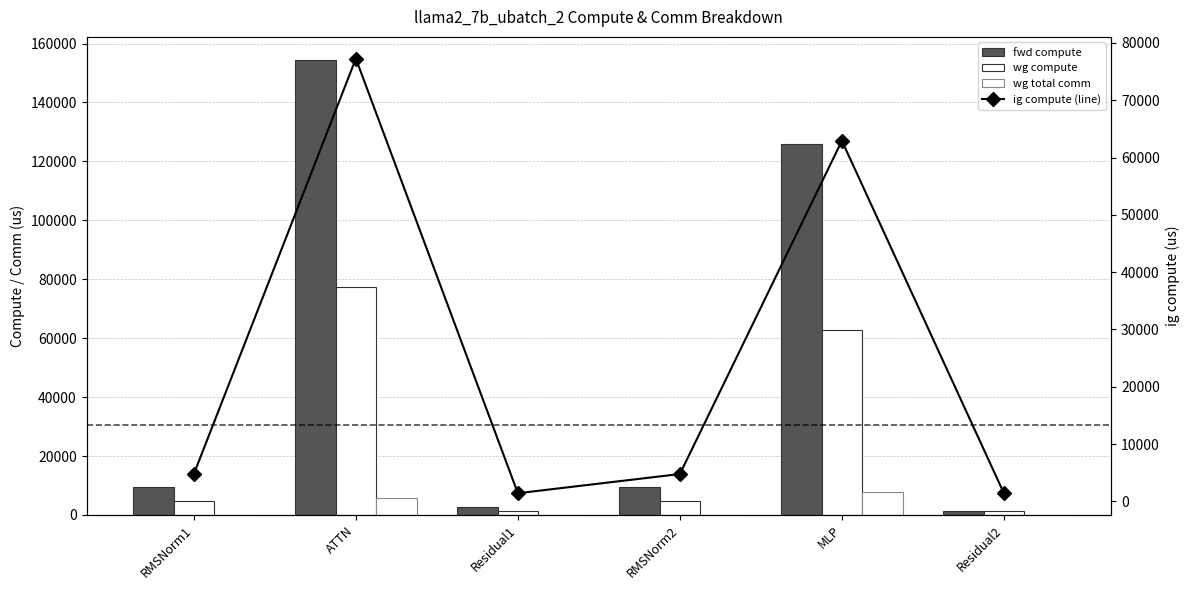

Which series has the largest total across all categories?

fwd compute